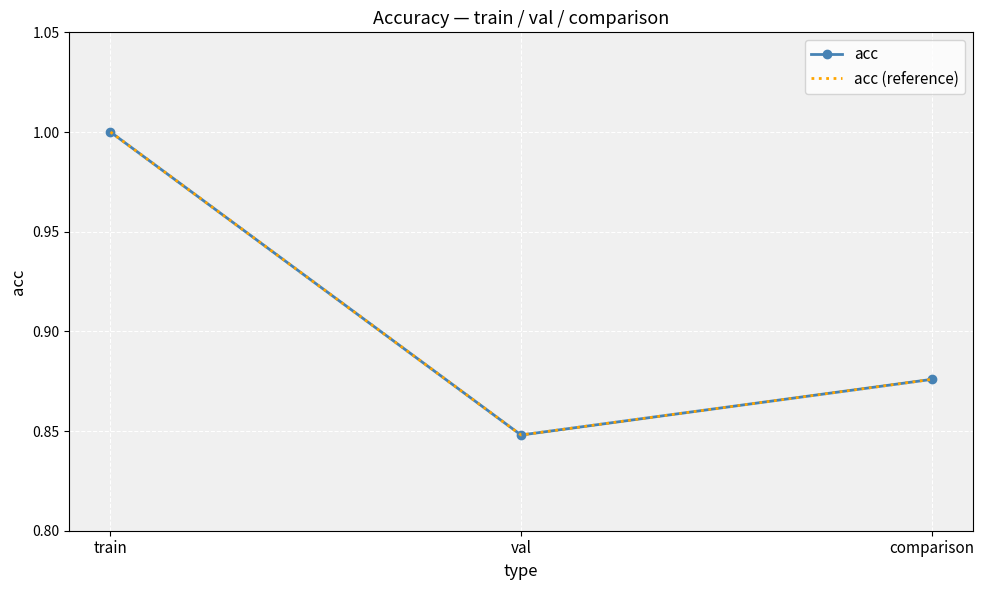

What is the minimum value shown in the chart?

0.8